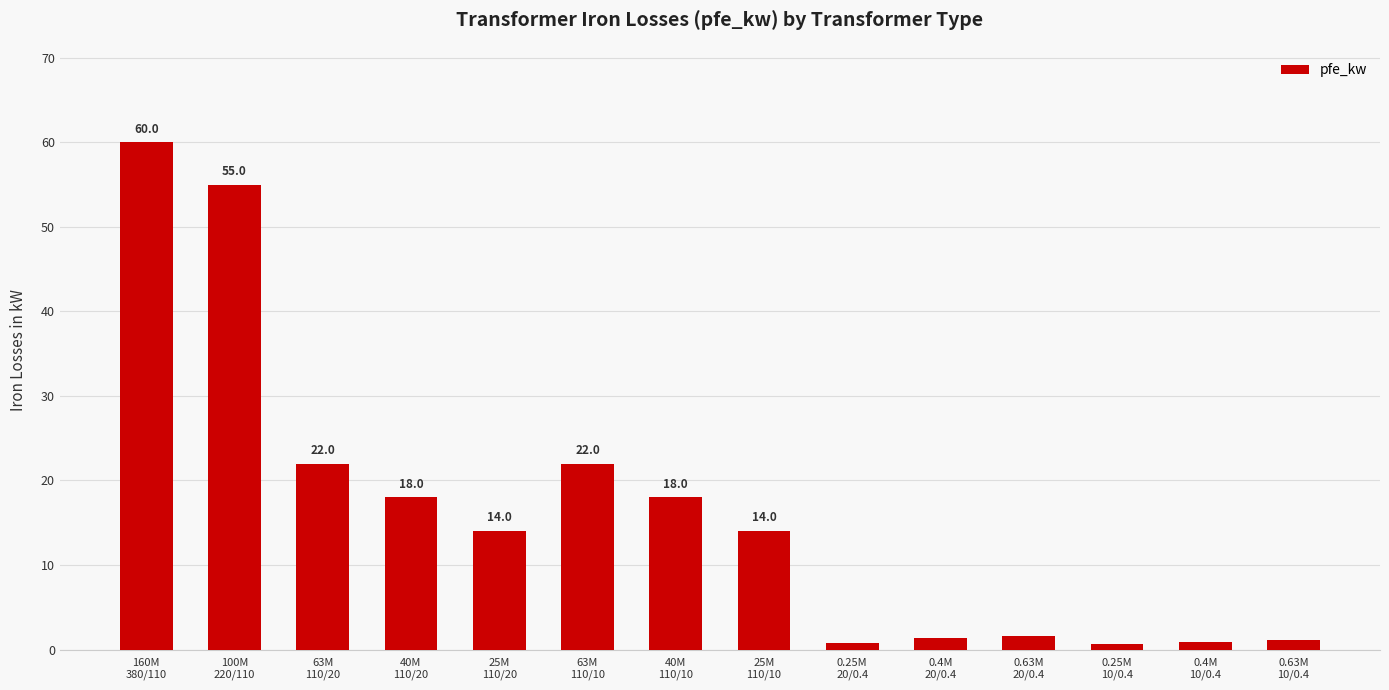

What is the value of the 12th bar from the left?

0.6